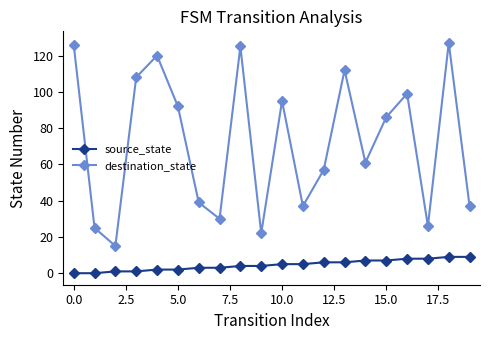

Rank the series by their maximum value, from highest to lowest.

destination_state, source_state